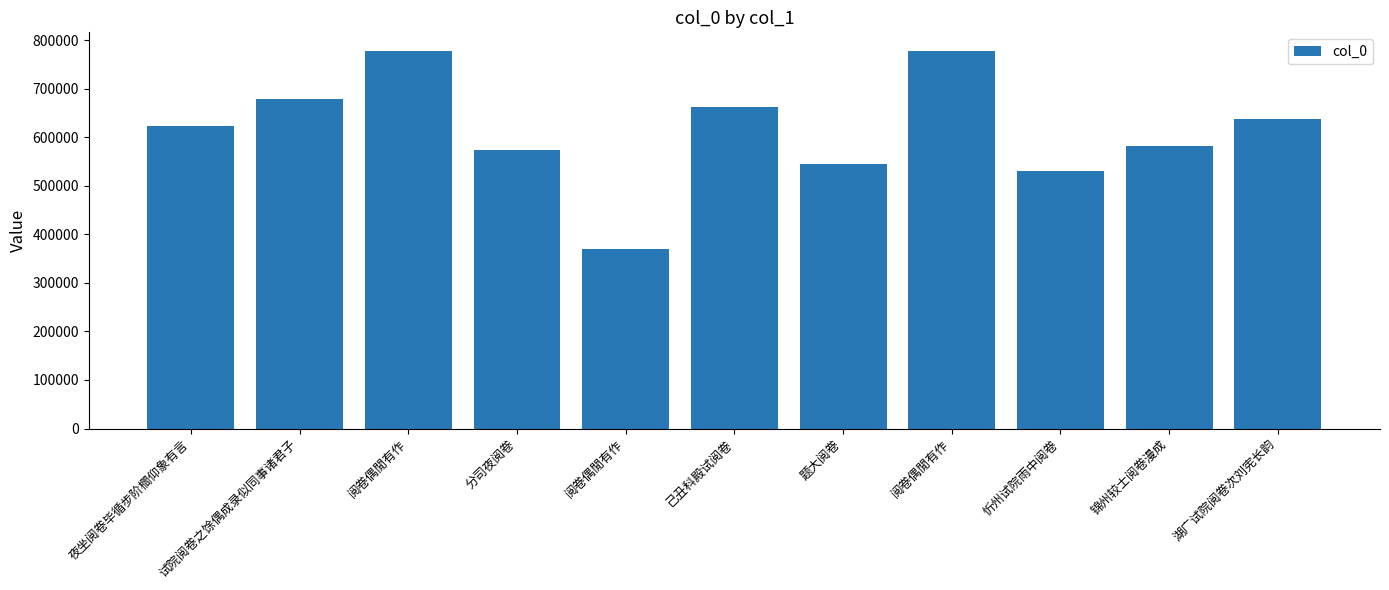

Does the chart contain any negative values?

No